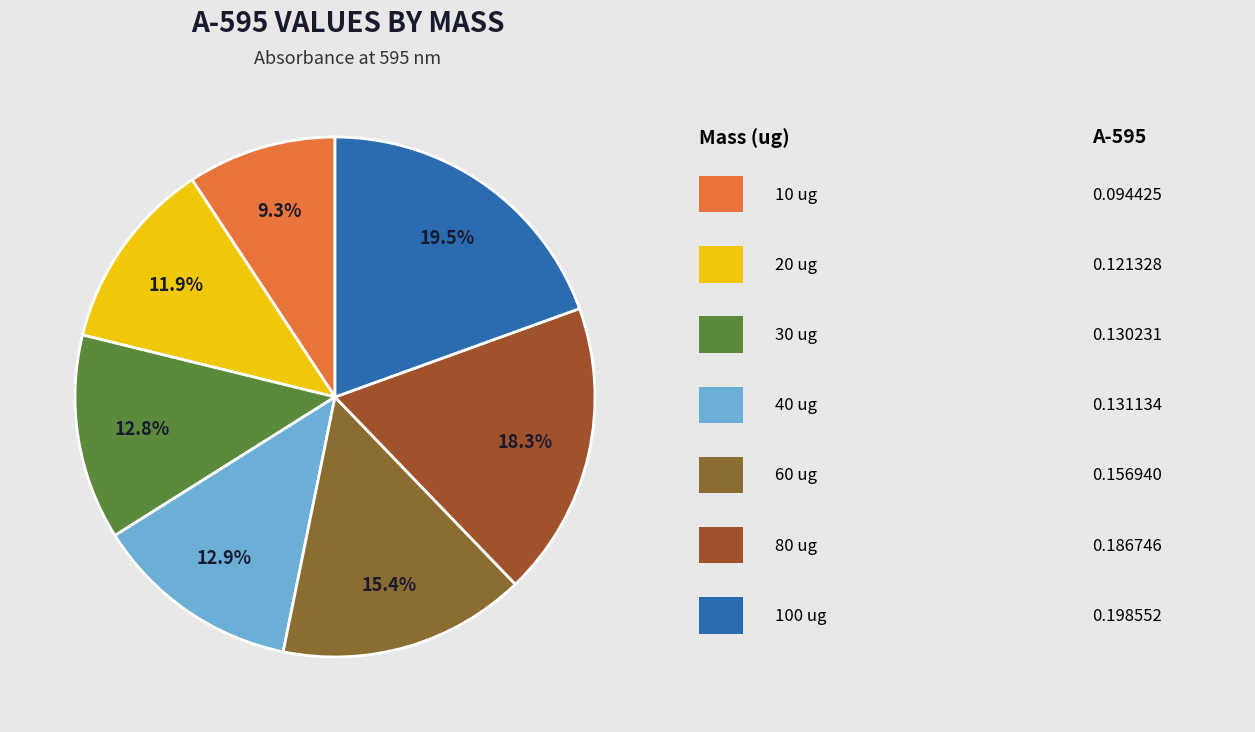

Which slice is the largest?

100